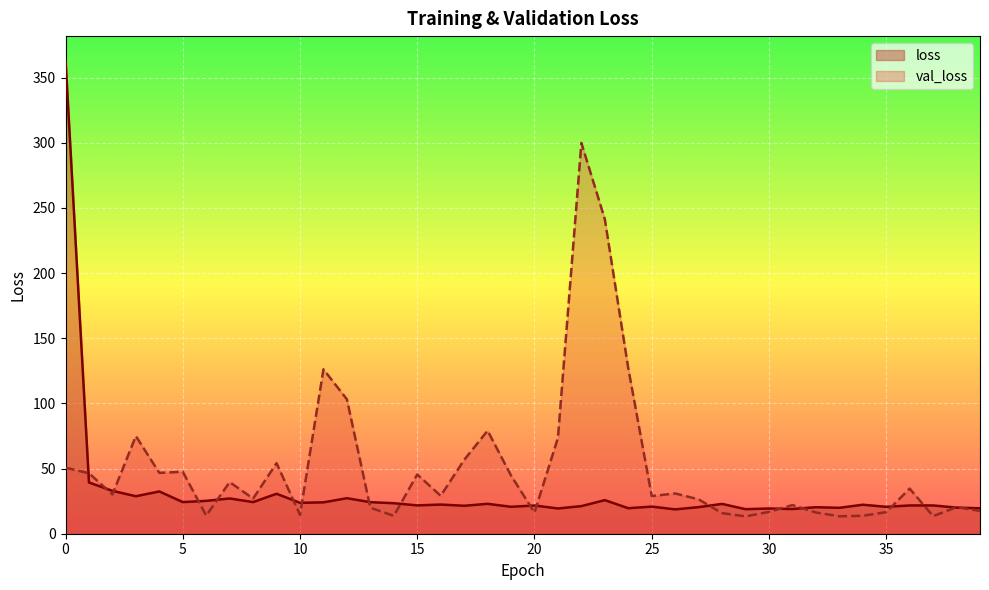

What is the sum of all val_loss values?

2021.5